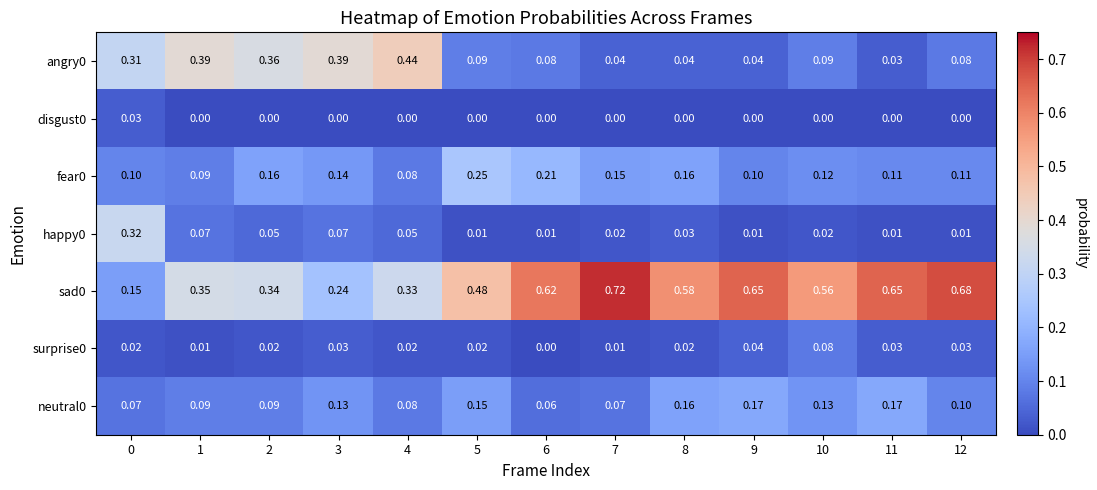

How many categories are shown in the chart?

13